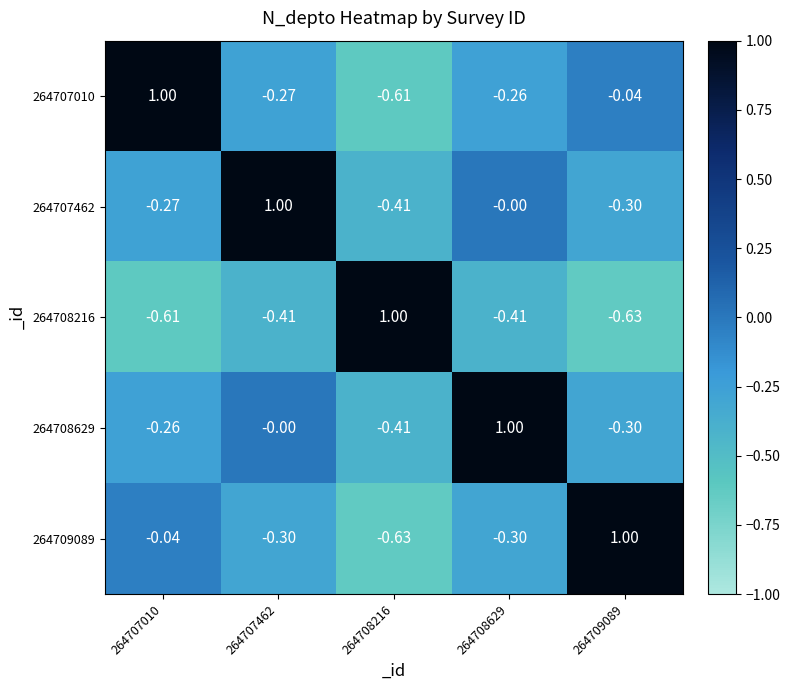

Reading left to right, list all the values displayed in this chart.

264707010: 264707010=1.0	264707462=-0.3	264708216=-0.6	264708629=-0.3	264709089=-0.0
264707462: 264707010=-0.3	264707462=1.0	264708216=-0.4	264708629=-0.0	264709089=-0.3
264708216: 264707010=-0.6	264707462=-0.4	264708216=1.0	264708629=-0.4	264709089=-0.6
264708629: 264707010=-0.3	264707462=-0.0	264708216=-0.4	264708629=1.0	264709089=-0.3
264709089: 264707010=-0.0	264707462=-0.3	264708216=-0.6	264708629=-0.3	264709089=1.0